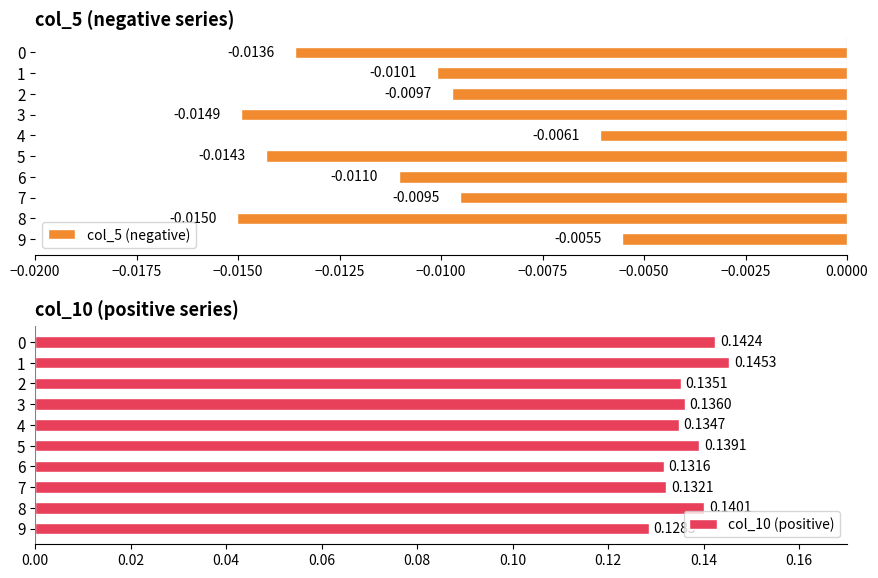

What is the difference between the highest and lowest values at 6?

0.1